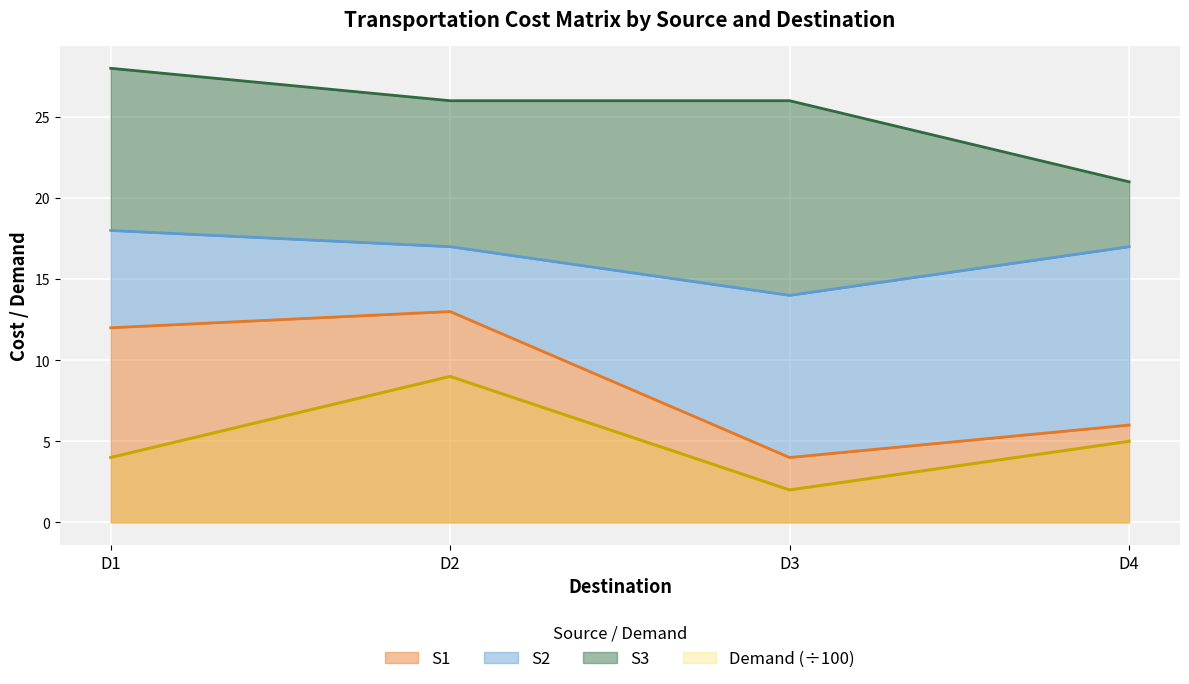

True or false: S1 has a value of 4 at D3.

True